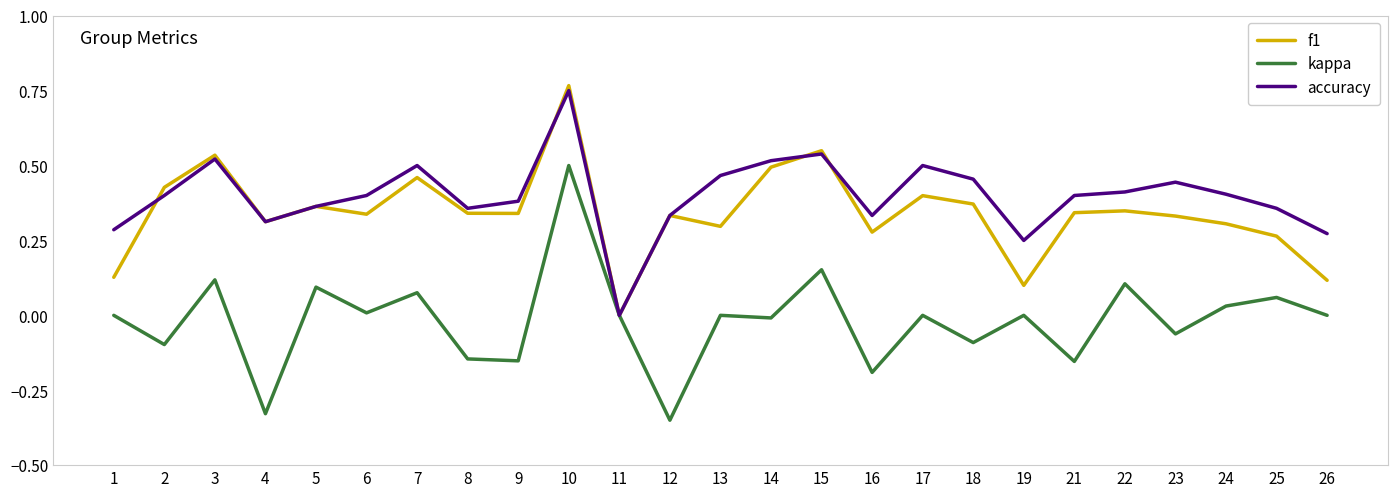

What are all the series names shown in the legend?

f1, kappa, accuracy